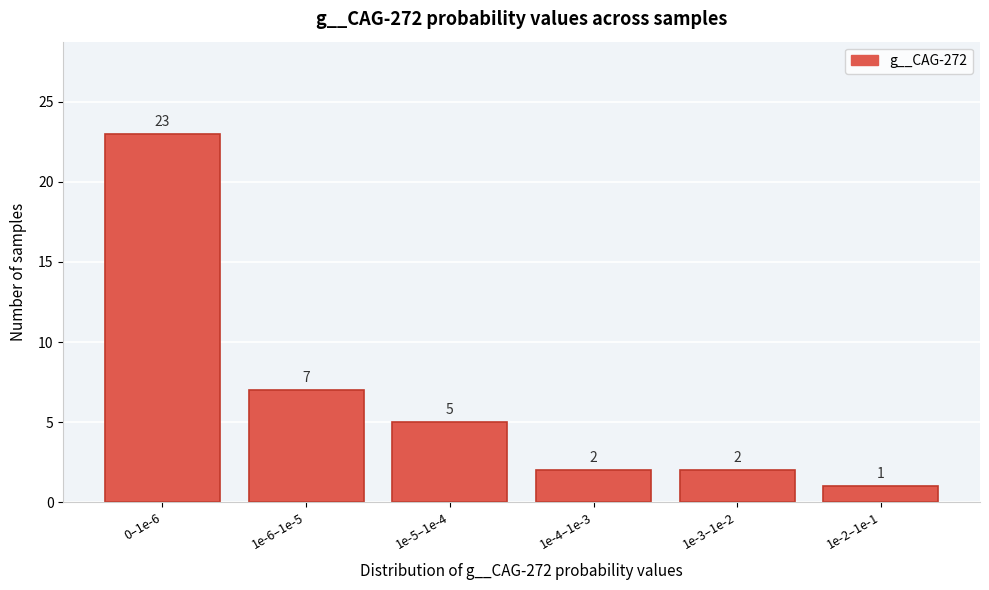

Reading left to right, what are all the values shown in this chart?

23	7	5	2	2	1